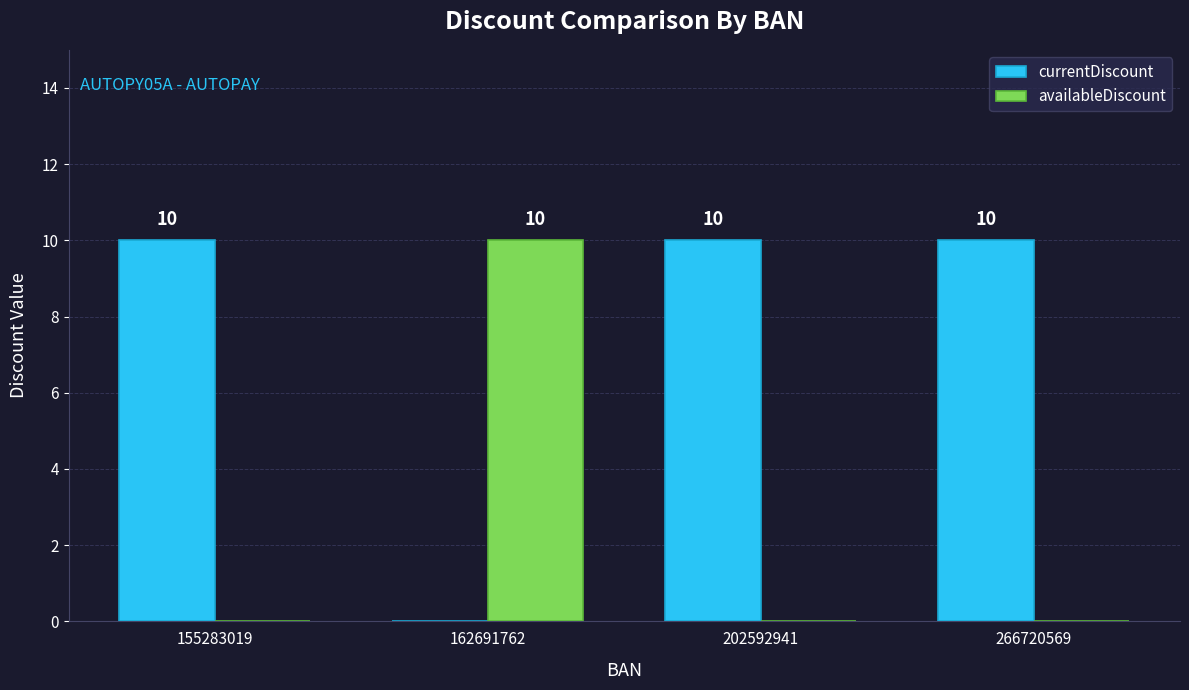

What is the approximate value of currentDiscount at 202592941, to the nearest 5?

10